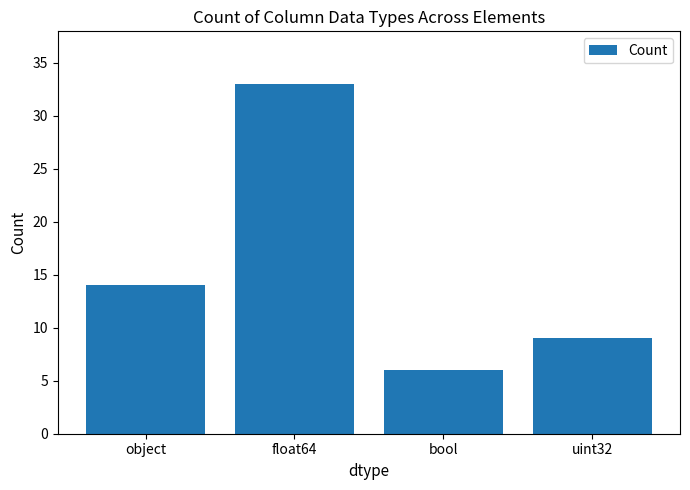

What is the difference between the second highest and minimum values?

8